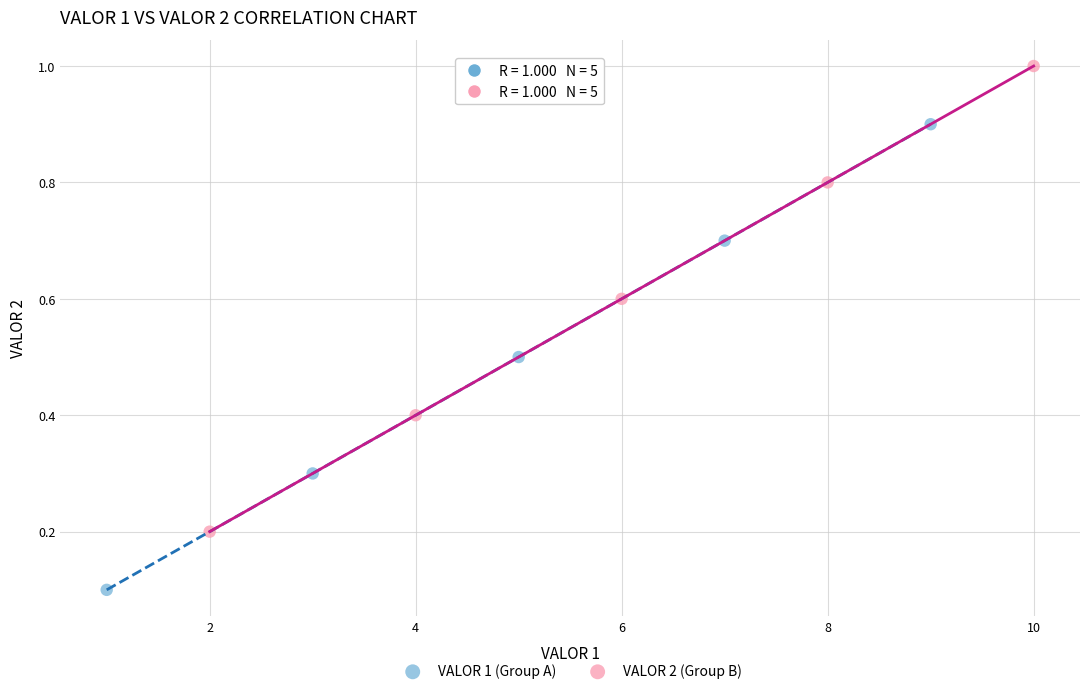

Which series contains the lowest Y value?

VALOR 1 (Group A)